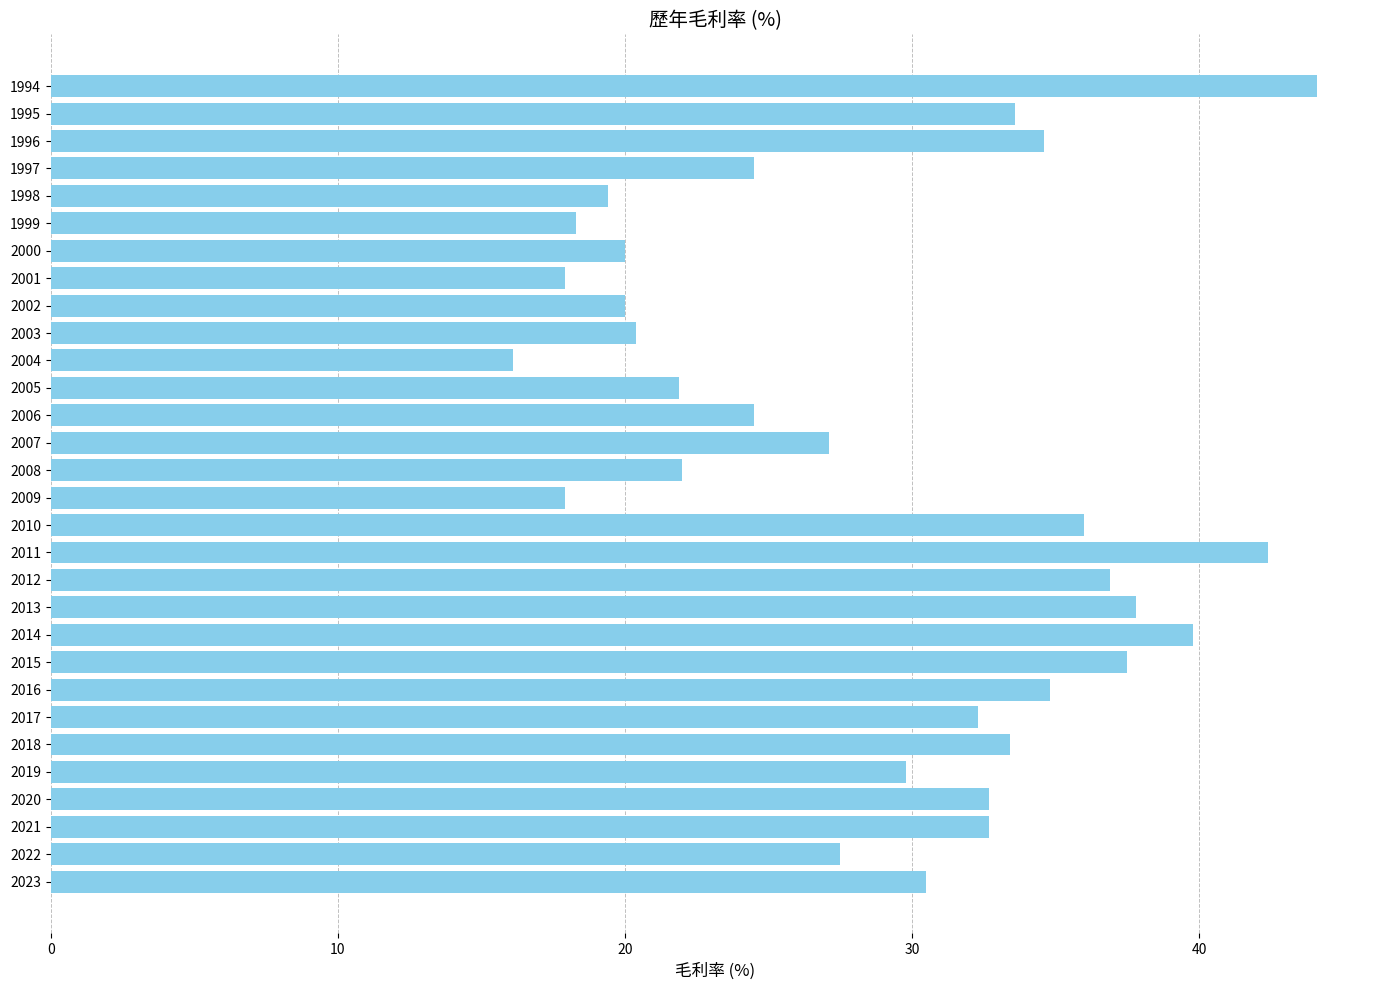

How many bars are there in total?

30